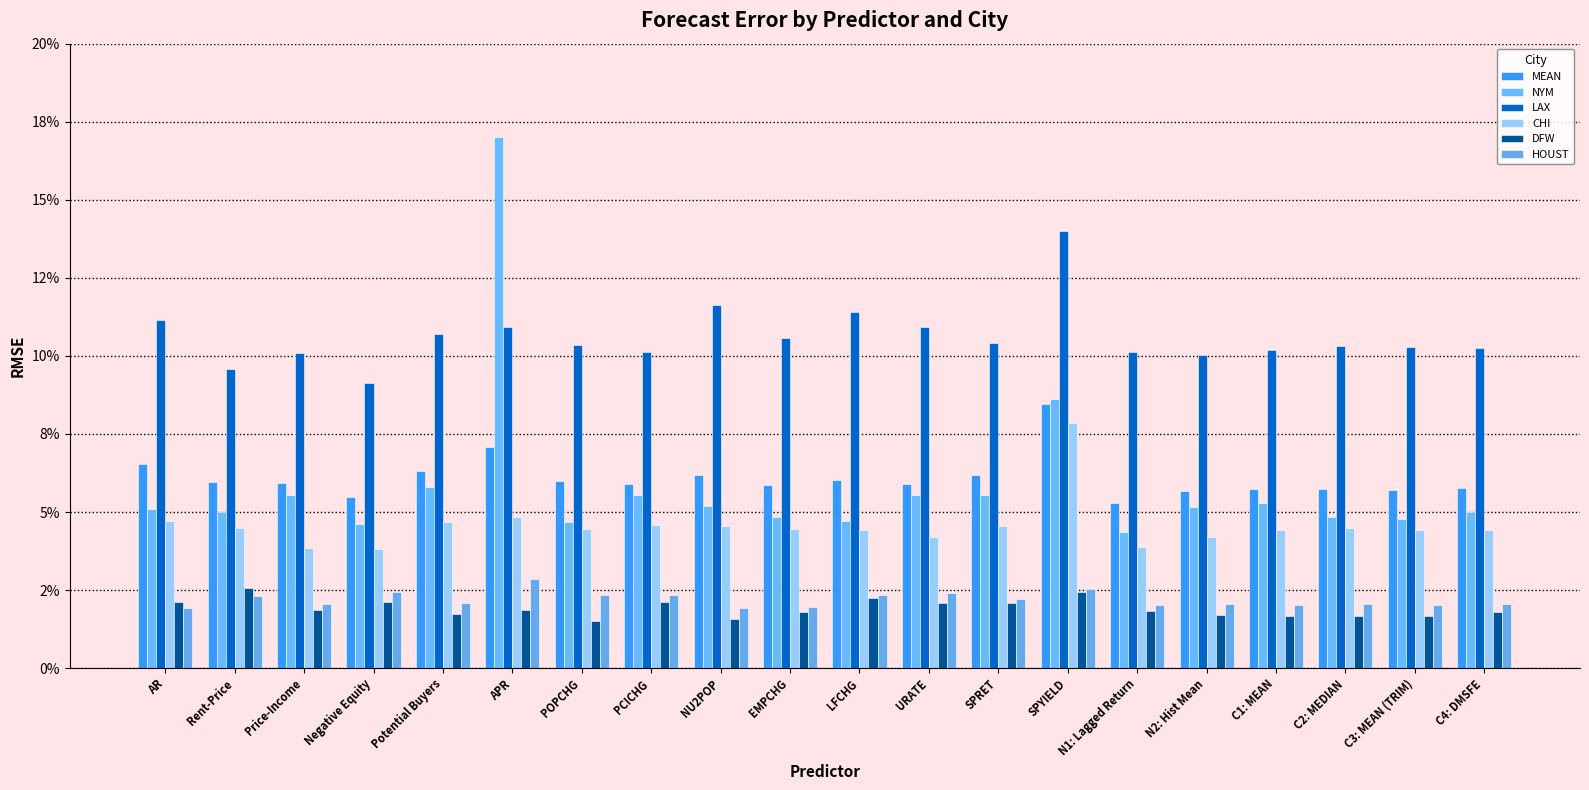

Reading left to right, extract all data points from this chart.

MEAN: 0.1	0.1	0.1	0.1	0.1	0.1	0.1	0.1	0.1	0.1	0.1	0.1	0.1	0.1	0.1	0.1	0.1	0.1	0.1	0.1
NYM: 0.1	0.1	0.1	0.0	0.1	0.2	0.0	0.1	0.1	0.0	0.0	0.1	0.1	0.1	0.0	0.1	0.1	0.0	0.0	0.0
LAX: 0.1	0.1	0.1	0.1	0.1	0.1	0.1	0.1	0.1	0.1	0.1	0.1	0.1	0.1	0.1	0.1	0.1	0.1	0.1	0.1
CHI: 0.0	0.0	0.0	0.0	0.0	0.0	0.0	0.0	0.0	0.0	0.0	0.0	0.0	0.1	0.0	0.0	0.0	0.0	0.0	0.0
DFW: 0.0	0.0	0.0	0.0	0.0	0.0	0.0	0.0	0.0	0.0	0.0	0.0	0.0	0.0	0.0	0.0	0.0	0.0	0.0	0.0
HOUST: 0.0	0.0	0.0	0.0	0.0	0.0	0.0	0.0	0.0	0.0	0.0	0.0	0.0	0.0	0.0	0.0	0.0	0.0	0.0	0.0